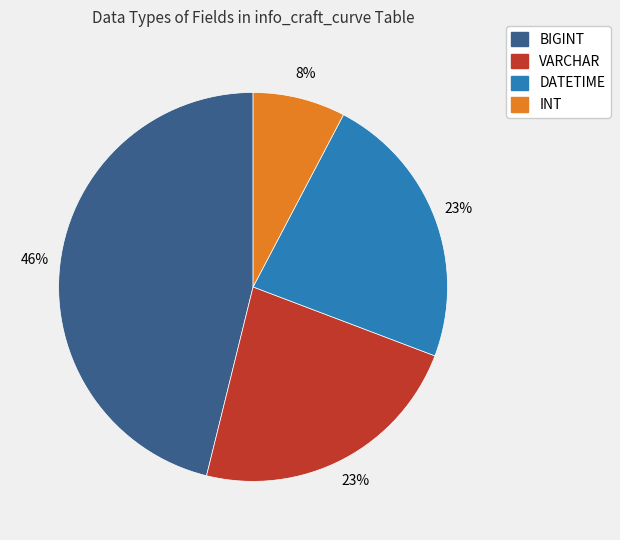

What percentage is the DATETIME slice, to the nearest percent?

23%